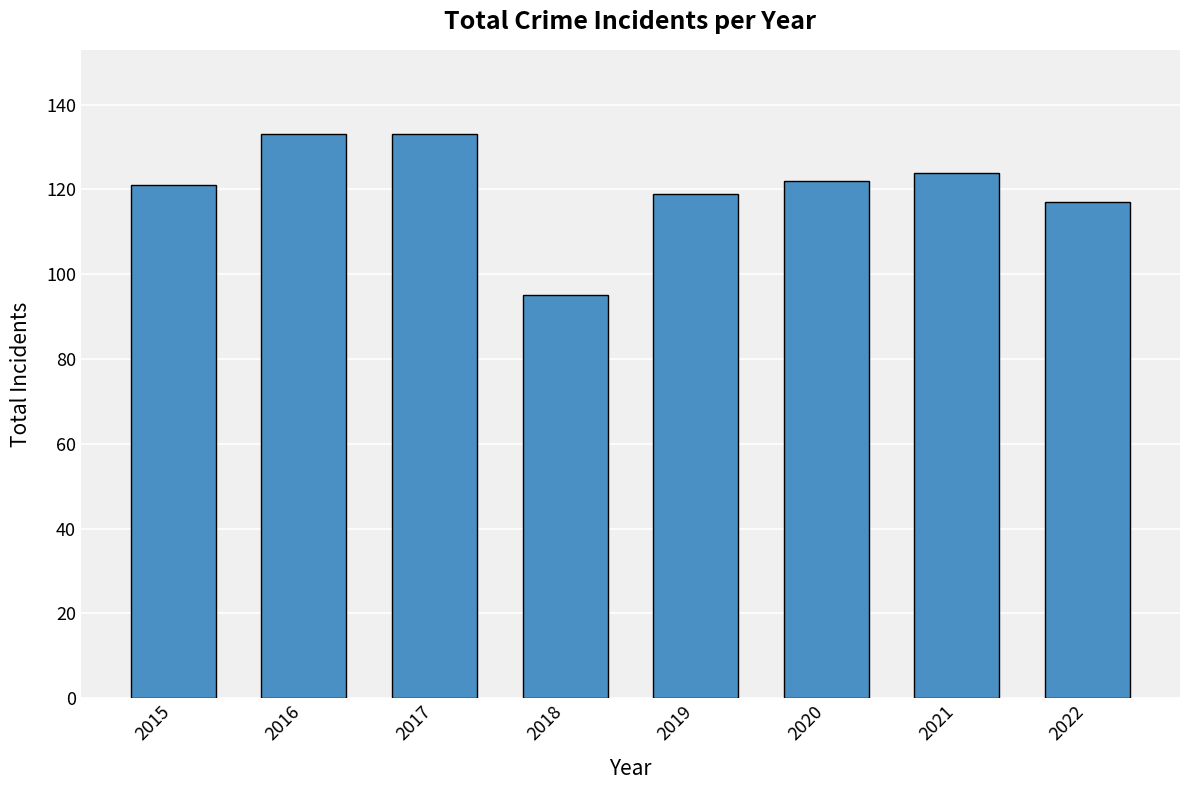

What is the change in value from 2015 to 2022?

-4